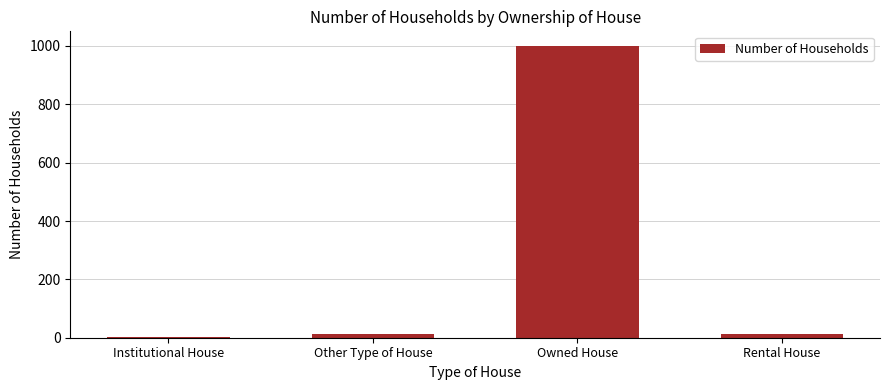

Reading right to left, what are all the values shown in this chart?

Rental House=12	Owned House=1000	Other Type of House=12	Institutional House=2